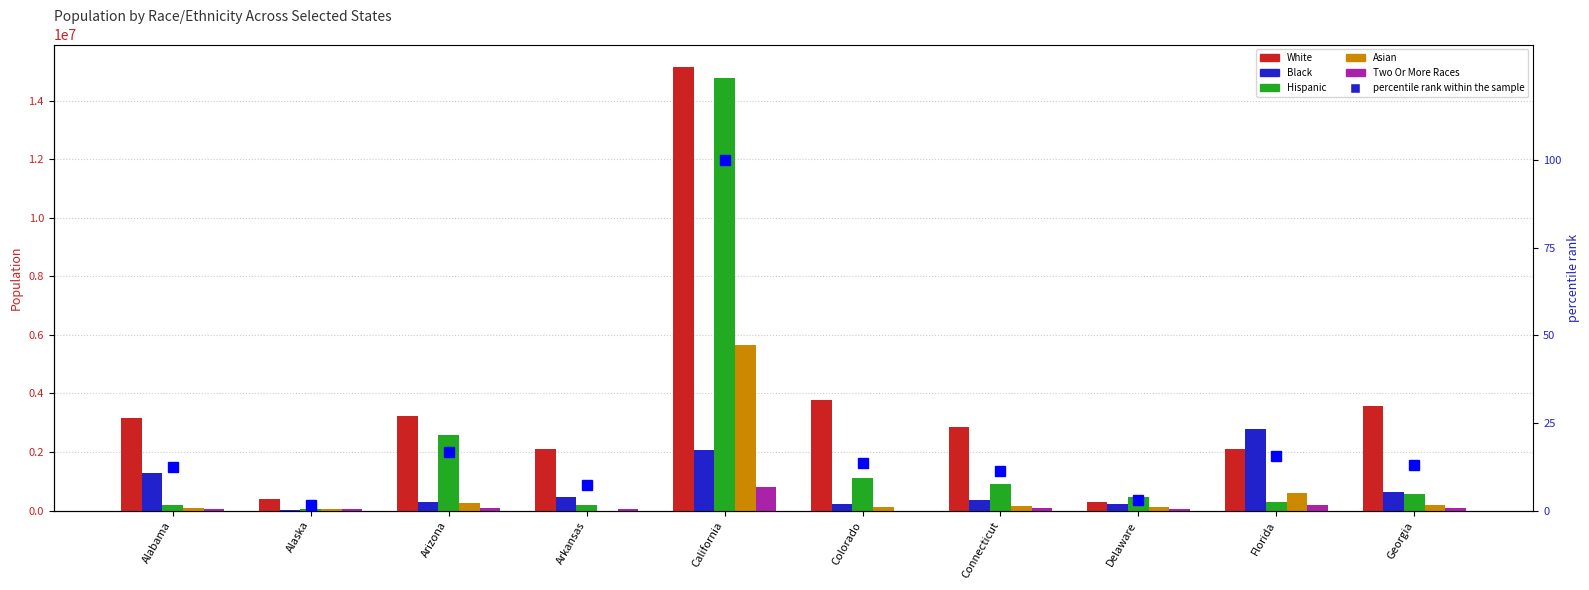

Reading left to right, what are all the values shown in this chart?

White: Alabama=3167600.0	Alaska=396400.0	Arizona=3243200.0	Arkansas=2096500.0	California=15172800.0	Colorado=3768000.0	Connecticut=2844900.0	Delaware=285100.0	Florida=2106900.0	Georgia=3568300.0
Black: Alabama=1269200.0	Alaska=17000.0	Arizona=274300.0	Arkansas=456900.0	California=2068500.0	Colorado=210400.0	Connecticut=363800.0	Delaware=214600.0	Florida=2776400.0	Georgia=626300.0
Hispanic: Alabama=191000.0	Alaska=59200.0	Arizona=2580500.0	Arkansas=198900.0	California=14786000.0	Colorado=1113700.0	Connecticut=893200.0	Delaware=476600.0	Florida=284900.0	Georgia=577300.0
Asian: Alabama=77300.0	Alaska=67200.0	Arizona=257600.0	Arkansas=0.0	California=5662400.0	Colorado=124400.0	Connecticut=145800.0	Delaware=116800.0	Florida=592100.0	Georgia=182200.0
Two Or More Races: Alabama=56100.0	Alaska=45900.0	Arizona=89100.0	Arkansas=65600.0	California=813100.0	Colorado=0.0	Connecticut=96600.0	Delaware=46300.0	Florida=191600.0	Georgia=76500.0
percentile rank within the sample: Alabama=12.4	Alaska=1.5	Arizona=16.7	Arkansas=7.3	California=100.0	Colorado=13.5	Connecticut=11.3	Delaware=3.0	Florida=15.5	Georgia=13.1